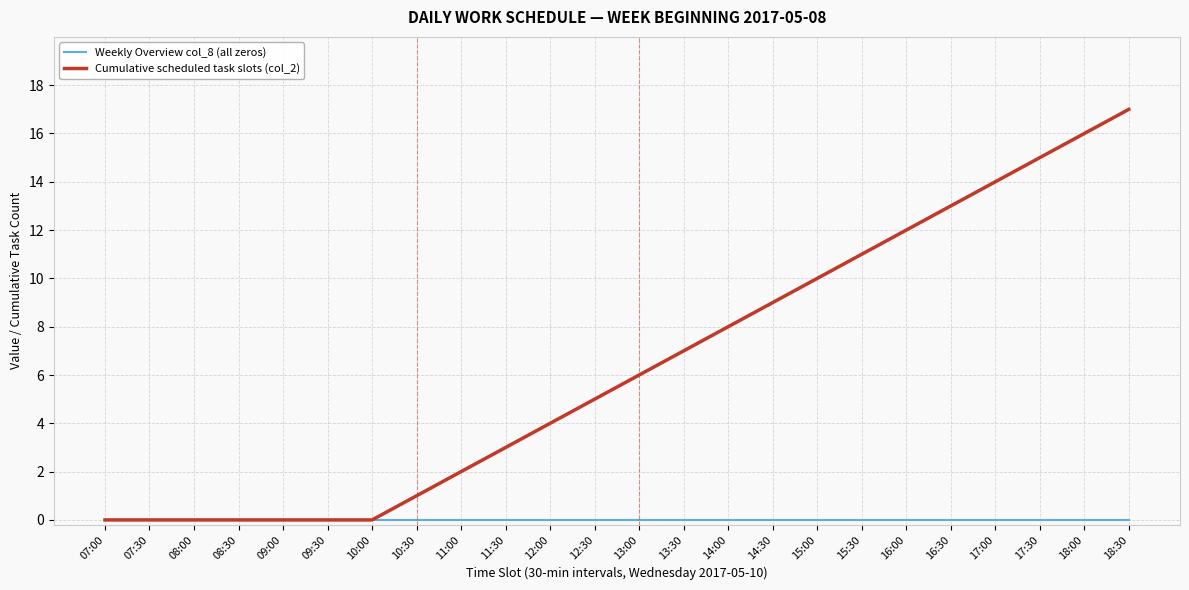

Which series has the largest total across all categories?

Cumulative scheduled task slots (col_2)